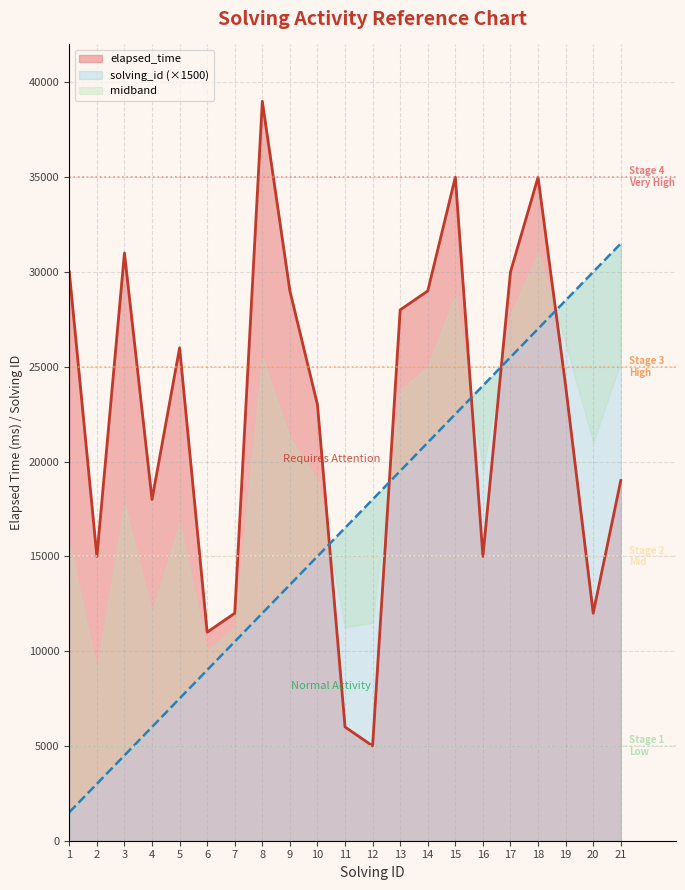

Where does the solving_id series first go above 16500?

12